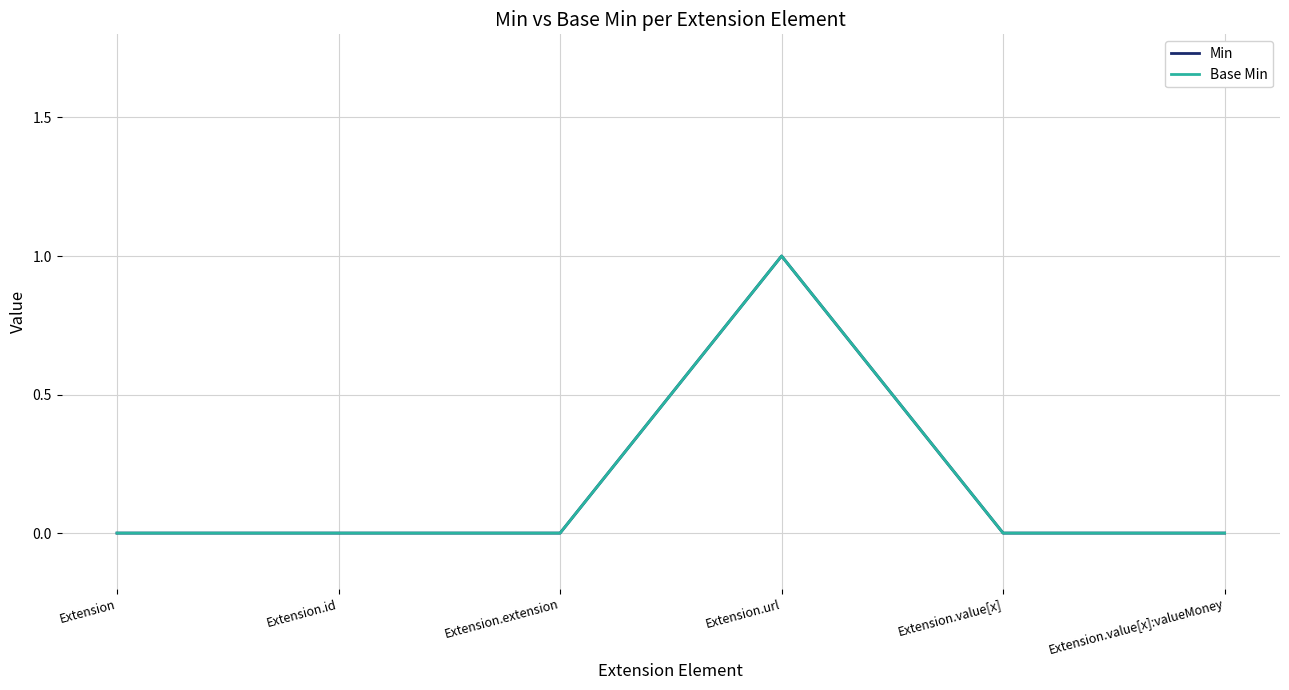

Is it true that Min equals 1 at Extension.url?

True